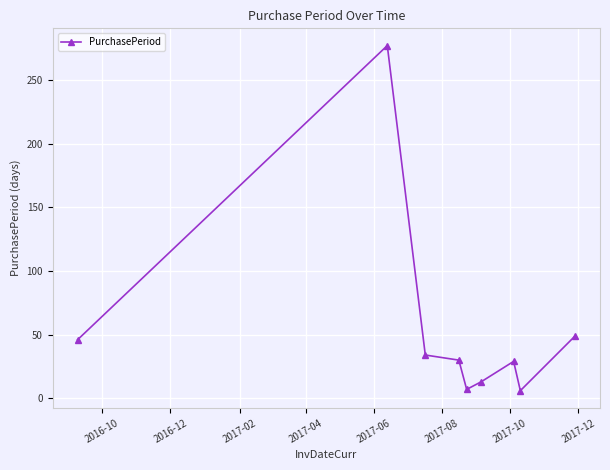

What is the smallest value displayed?

6